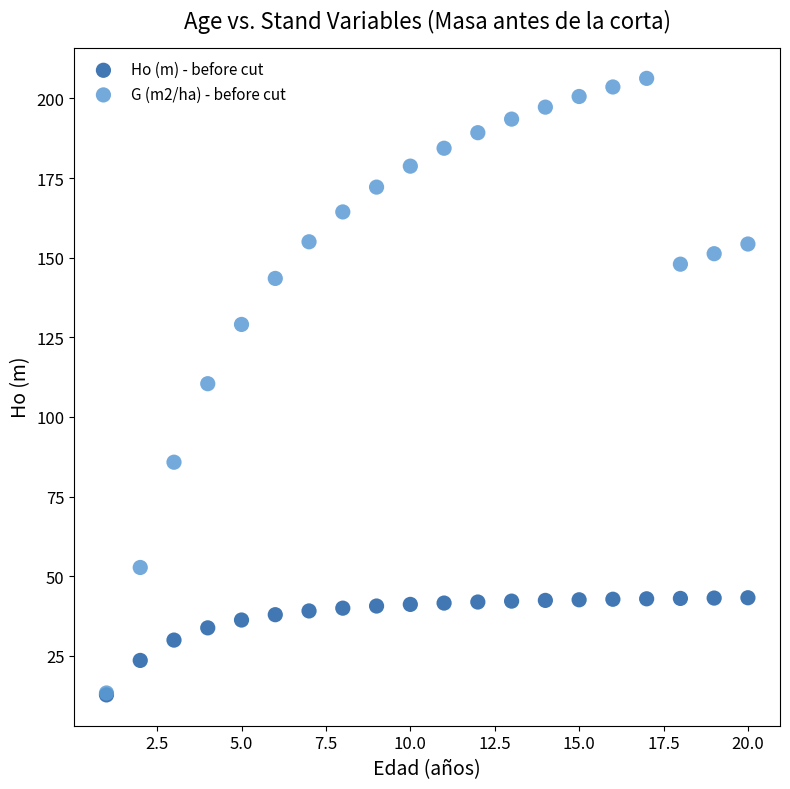

Which series contains the highest Y value?

G (m2/ha) - before cut